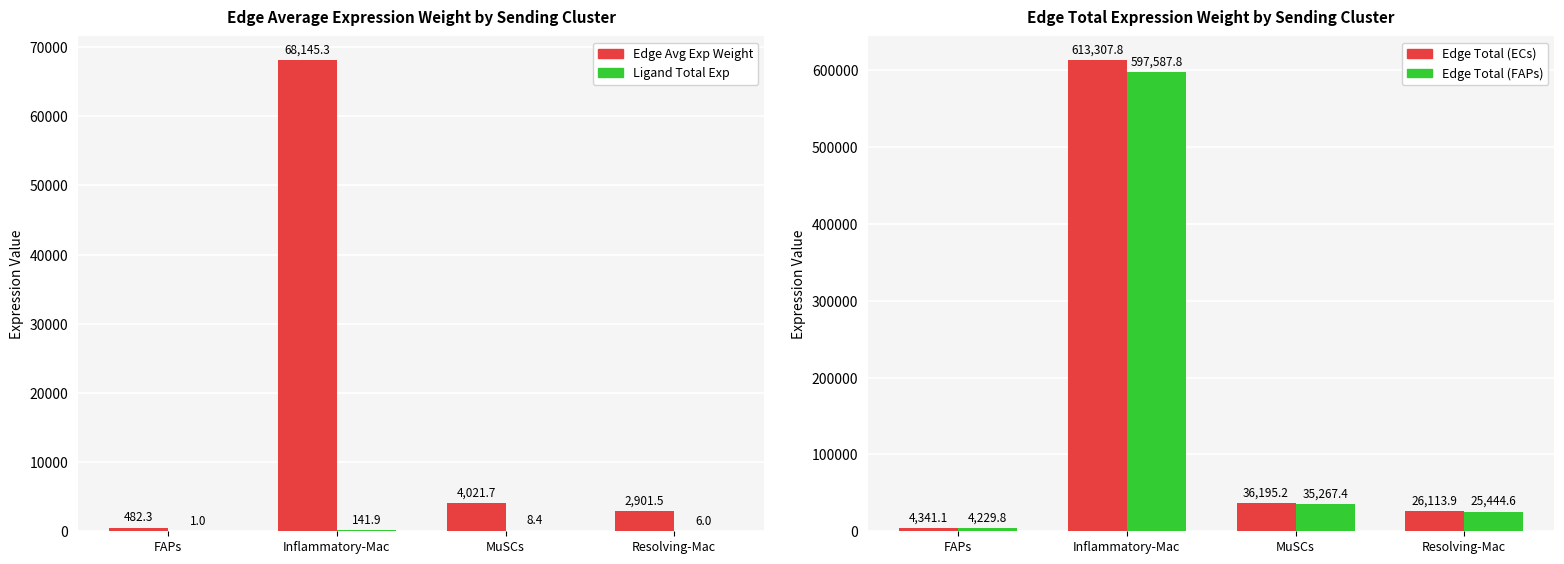

At how many categories does at least one series exceed 511777?

1